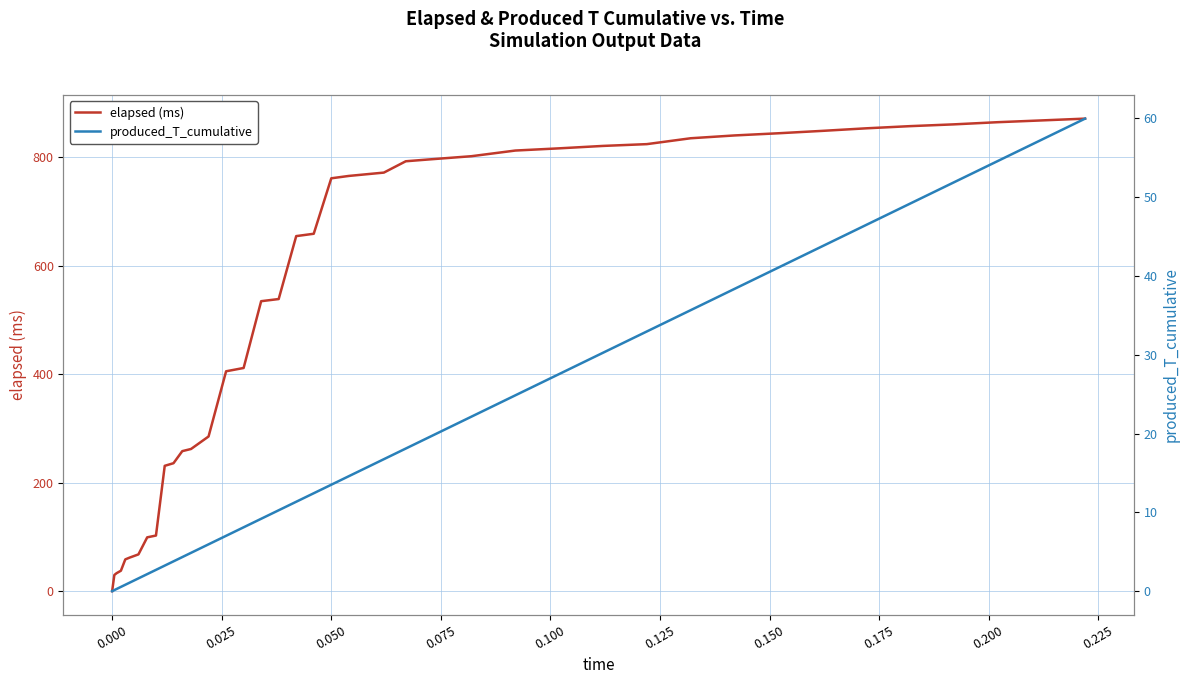

Rank the series by their maximum value, from lowest to highest.

produced_T_cumulative, elapsed (ms)